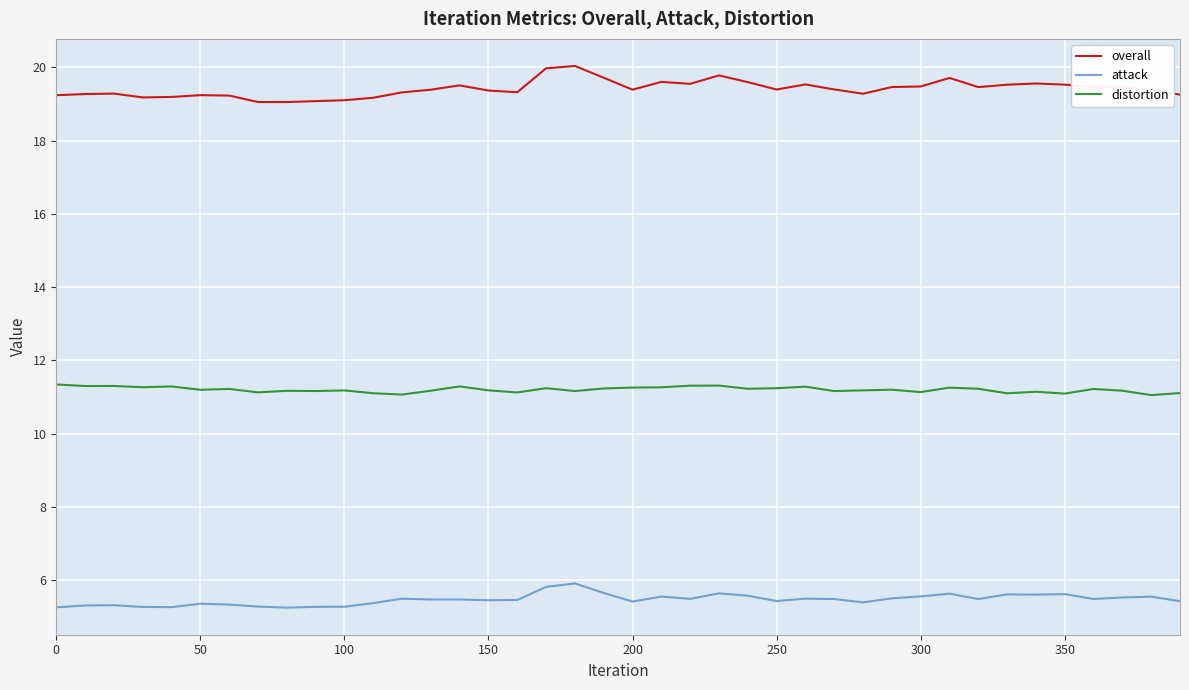

What is the maximum value shown in the chart?

20.0